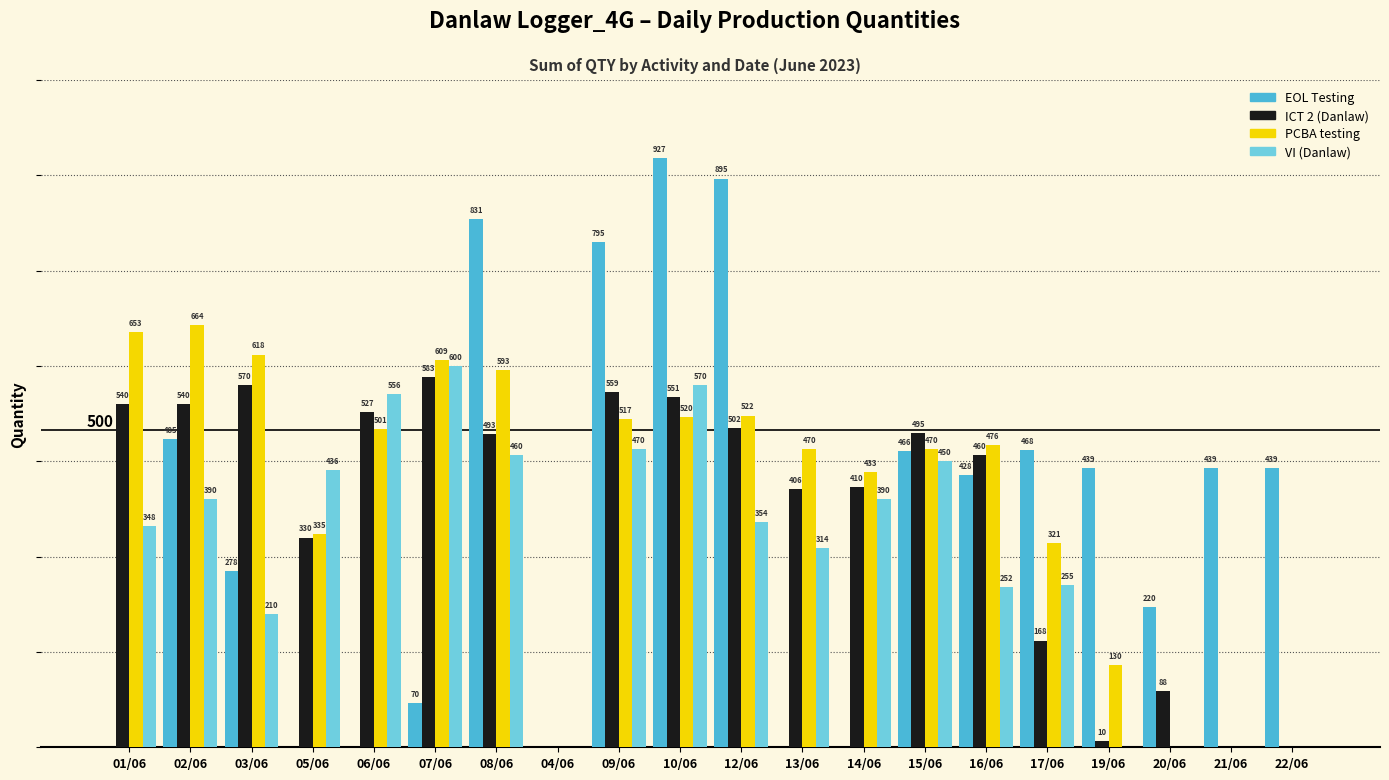

Where is EOL Testing nearest to the value 463?

15/06